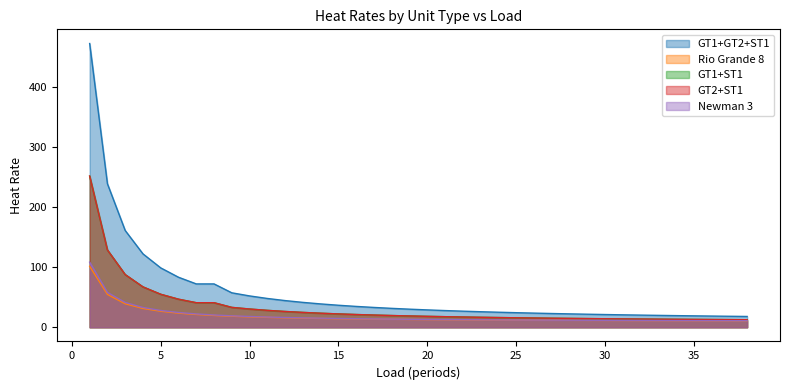

Which category has the highest value across all series?

1